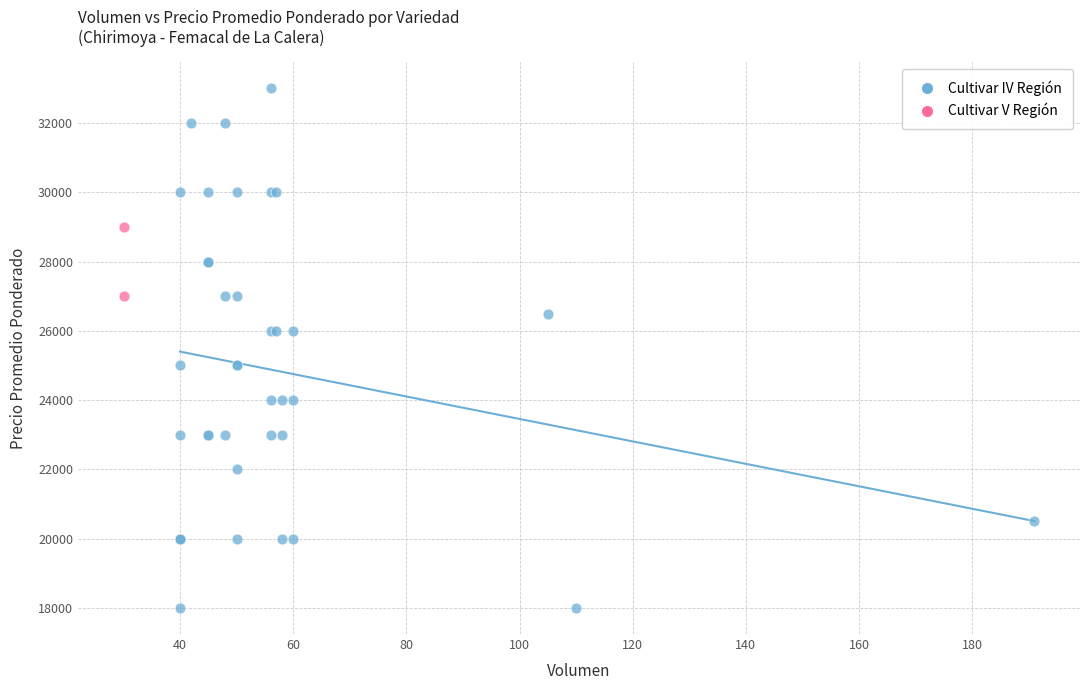

What are all the series names shown in the legend?

Cultivar IV Región, Cultivar V Región